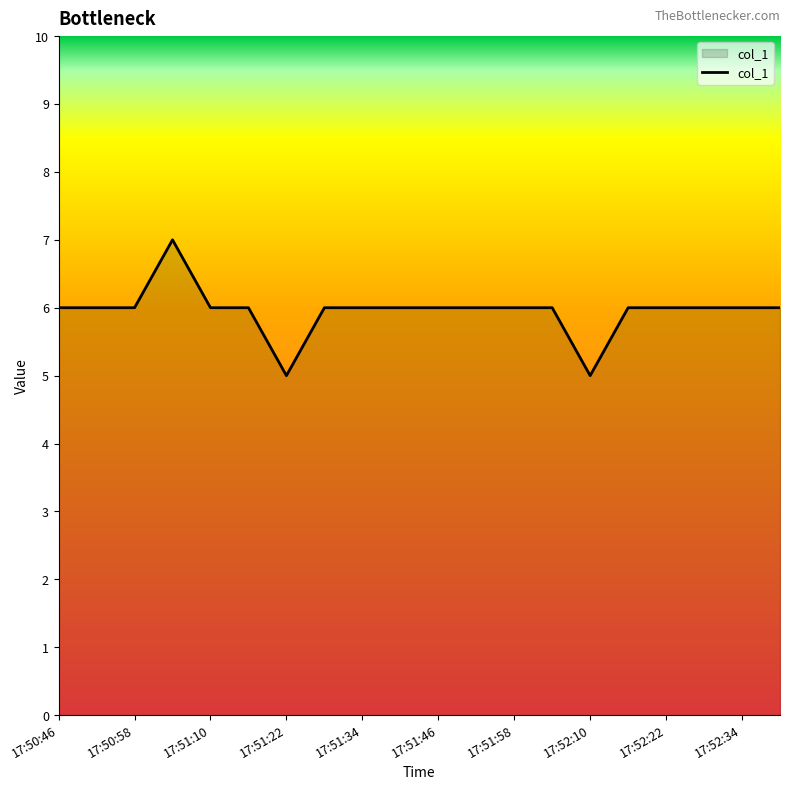

What is the greatest value displayed?

7